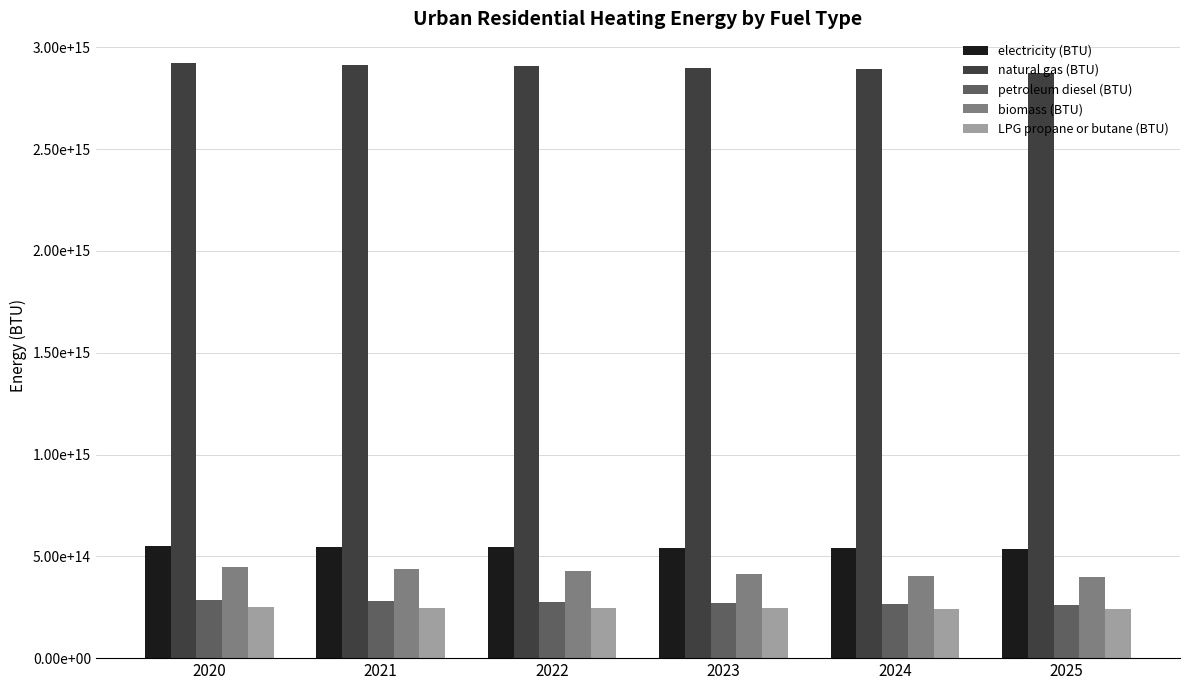

At which label does natural gas (BTU) reach its minimum?

2025